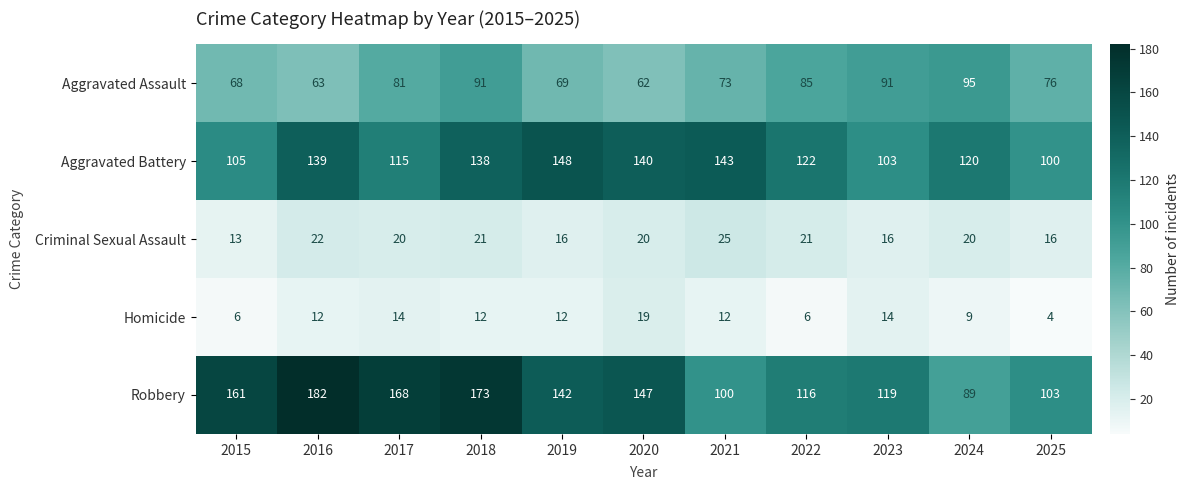

The Aggravated Assault series shows 24 at 2015. True or false?

False